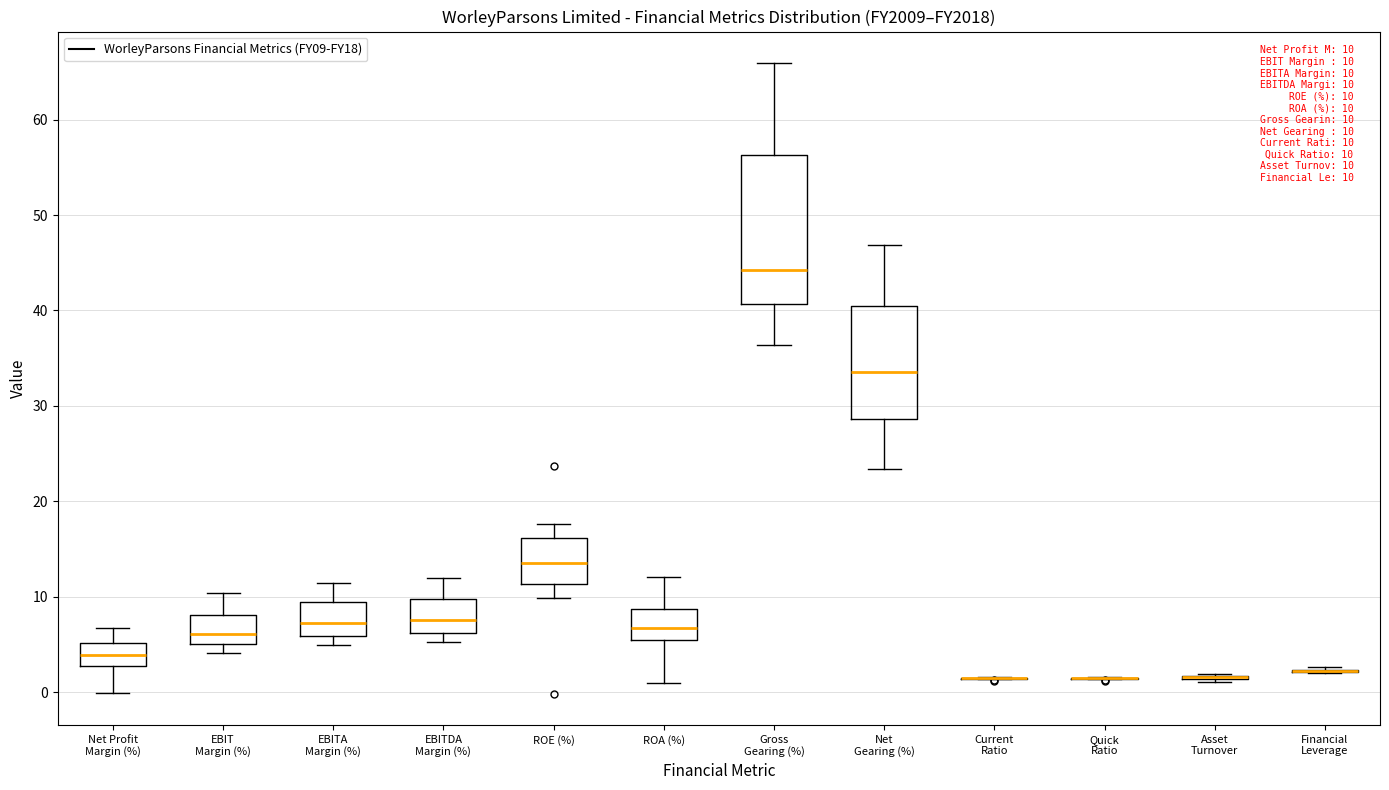

Which box is the tallest, from its lower edge to its upper edge?

Gross Gearing (%)